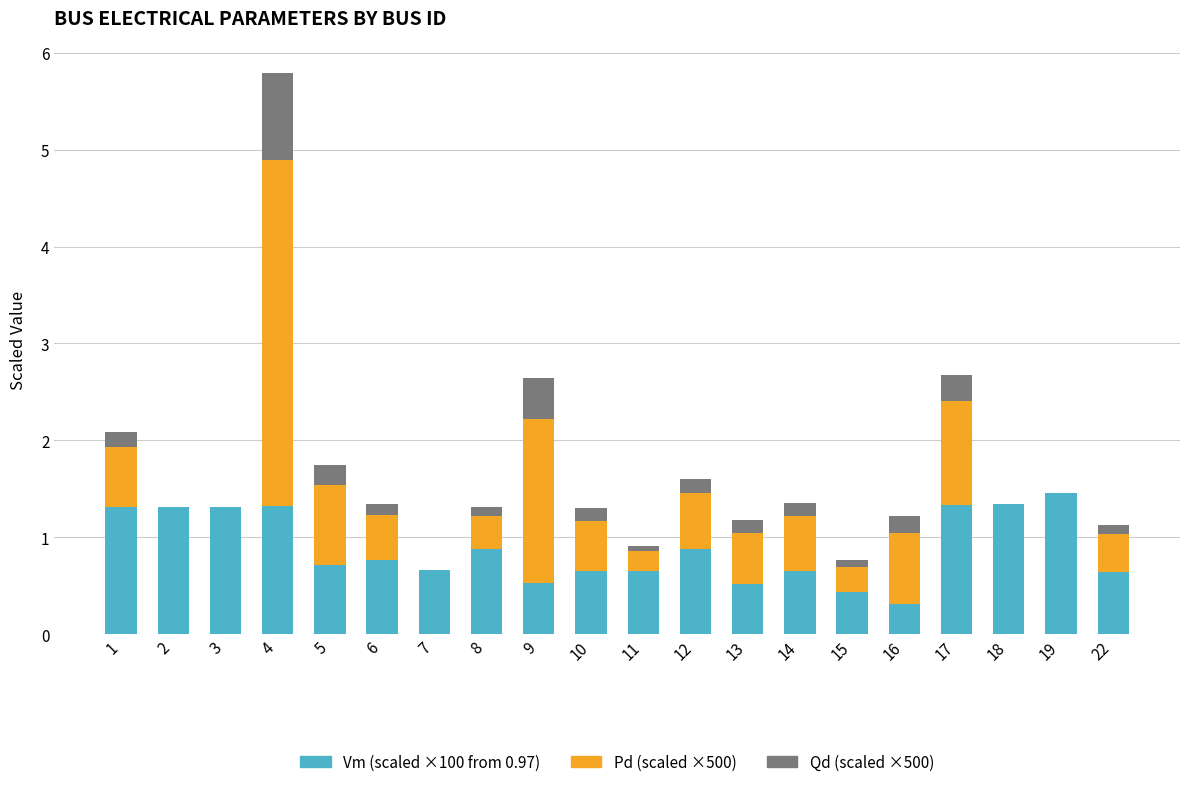

Does the chart contain stacked bars?

Yes